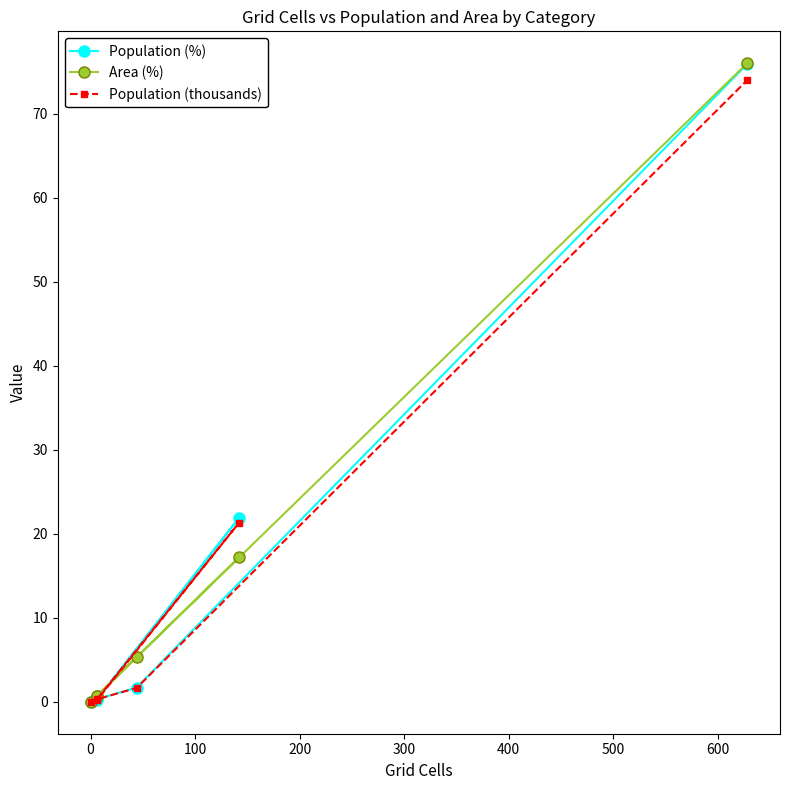

Count the number of categories in the chart.

6